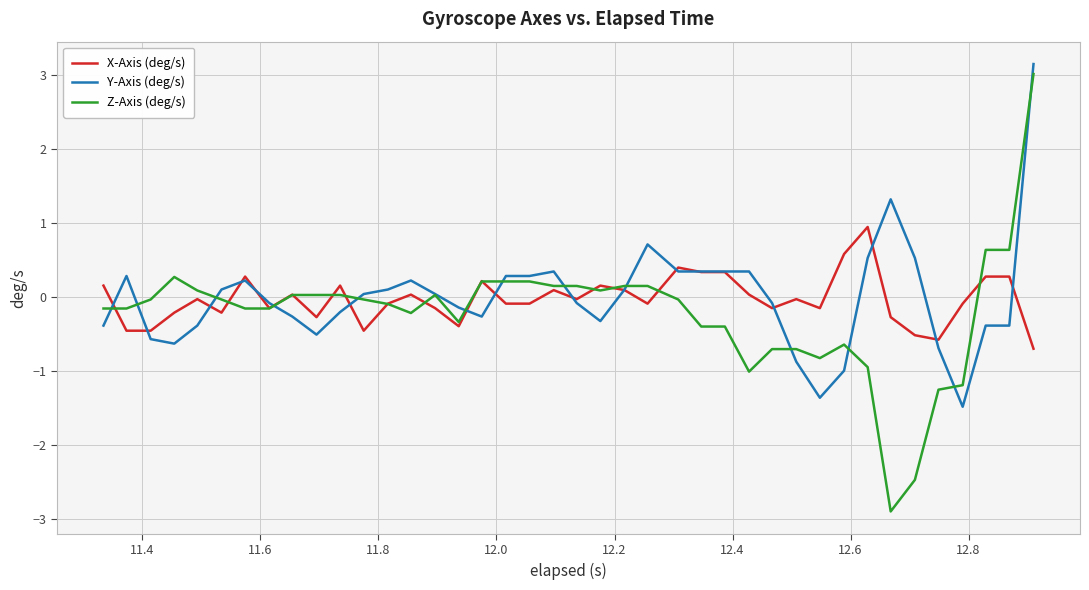

What is the greatest value displayed?

3.1